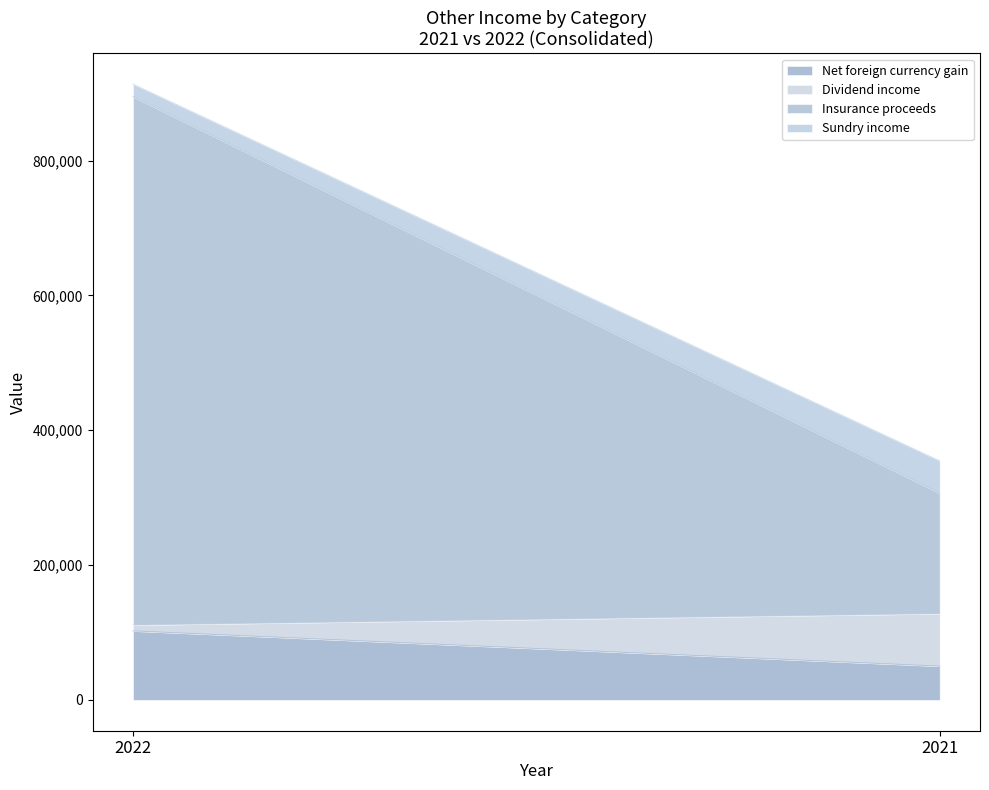

Does the chart have visible grid lines?

No